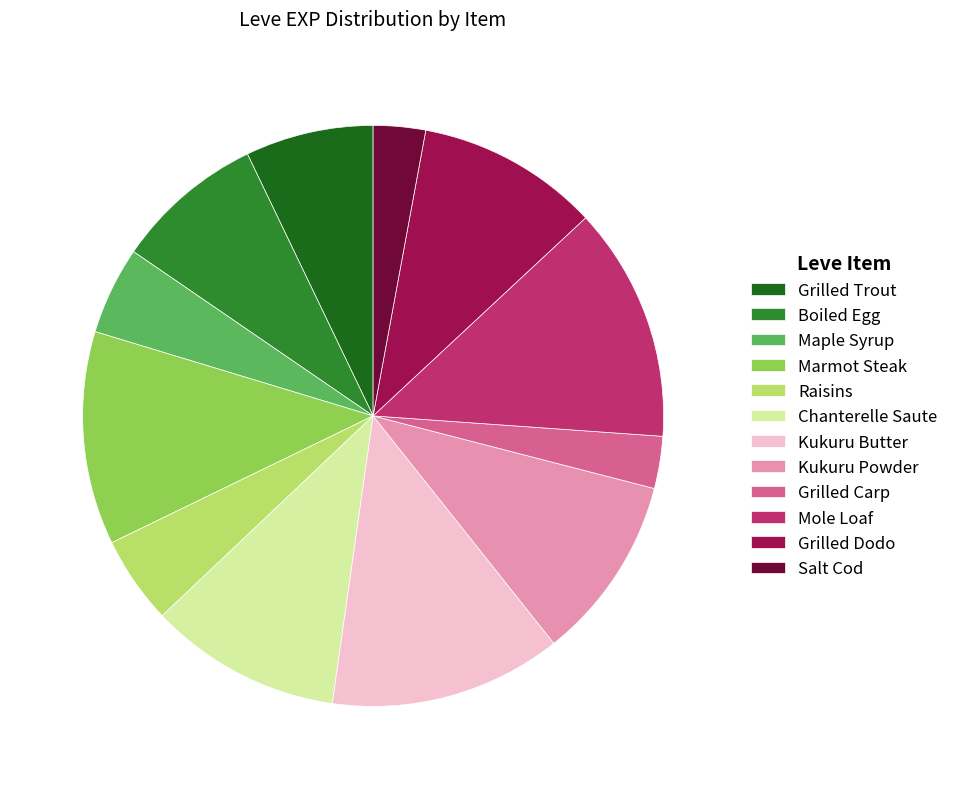

The Raisins slice represents 14% of the pie. True or false?

False